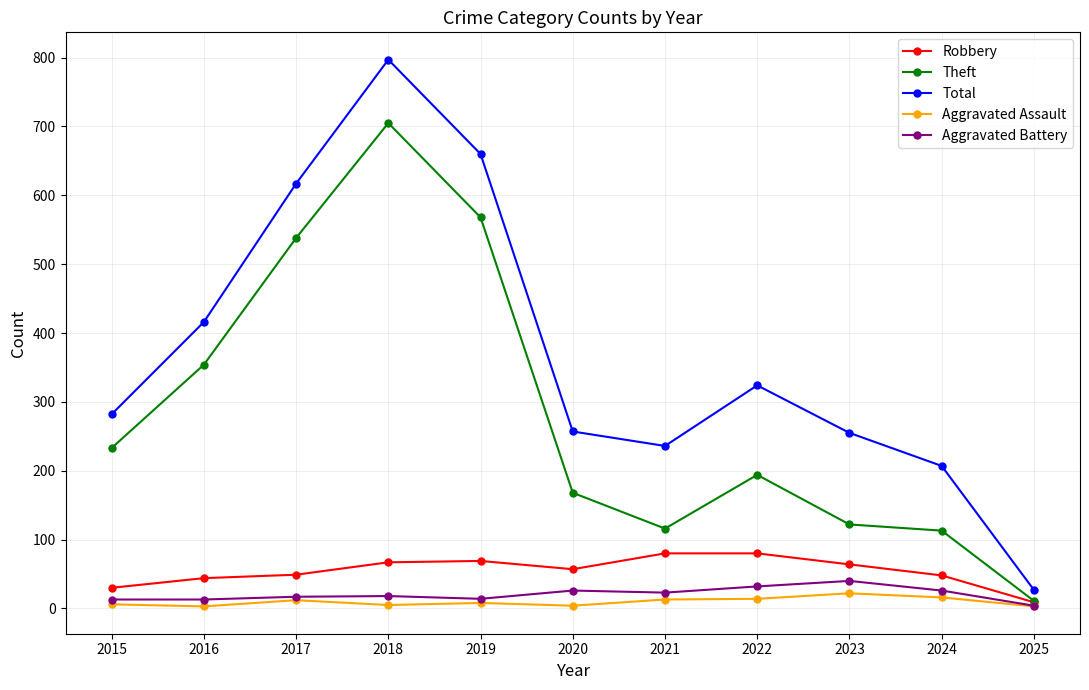

What is the approximate value of Theft at 2022?

194